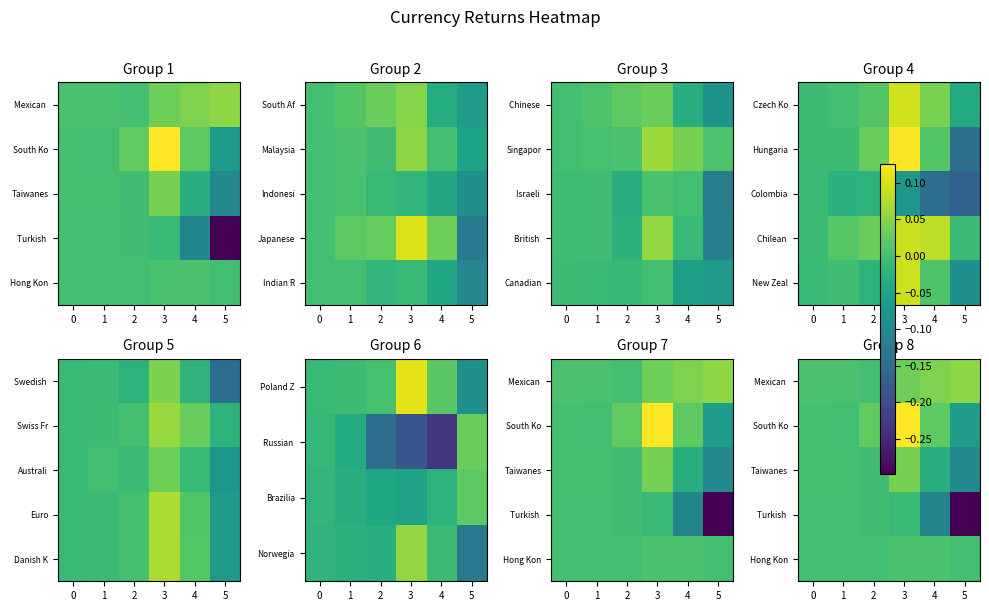

Is the value of Mexican at 1 greater than the value of Taiwanes at 0?

Yes